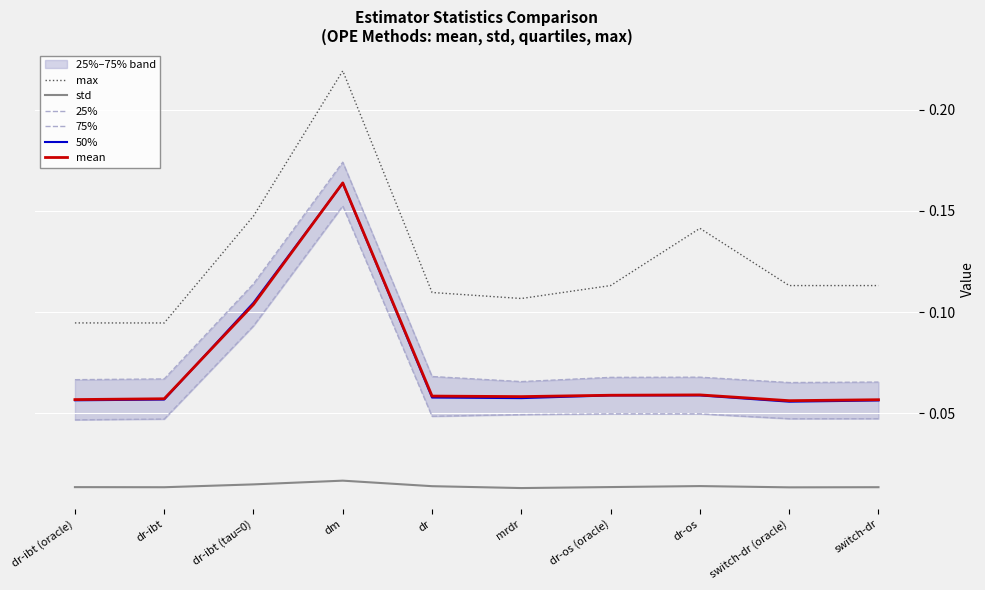

At which category is the sum across all series the highest?

dm